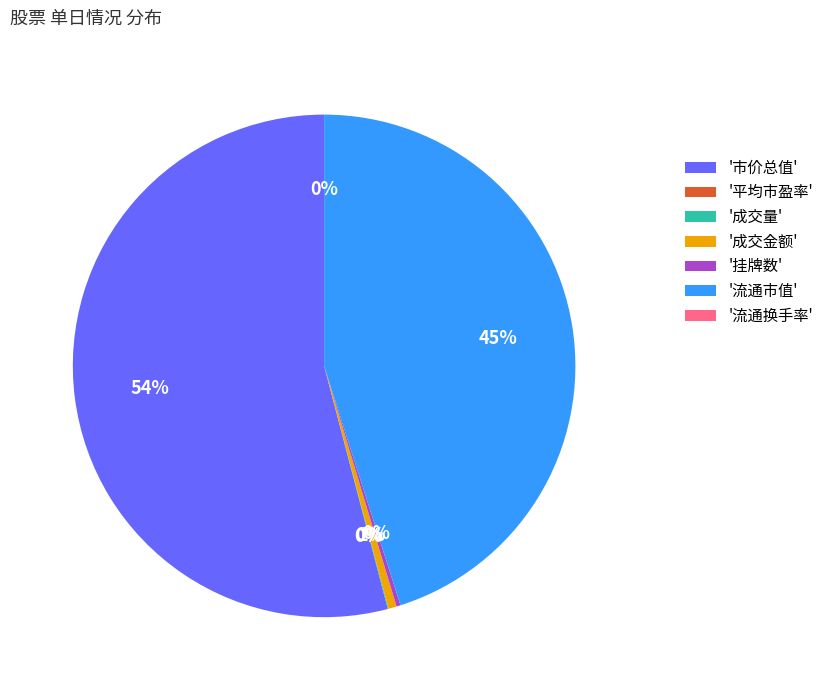

Does '市价总值' account for over 50% of the chart?

Yes